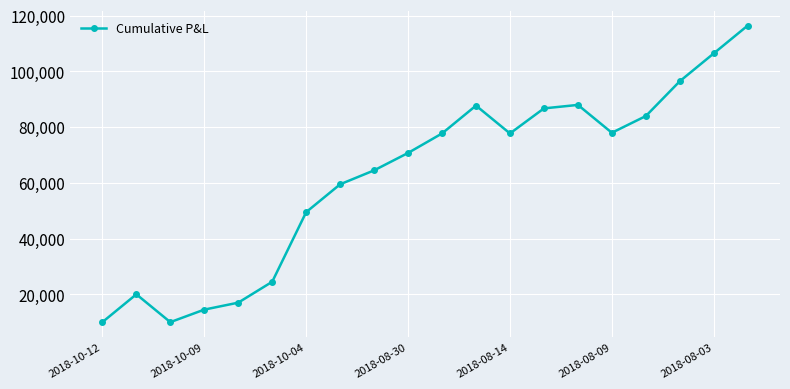

True or false: the data has more than 0 interior local peaks.

True